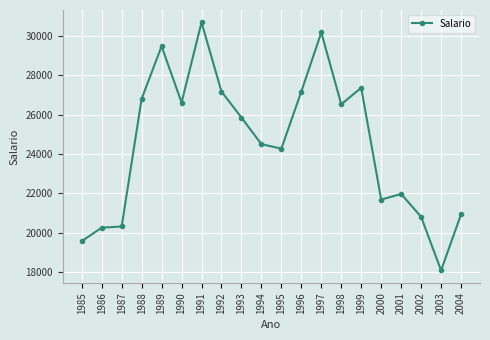

What is the approximate value at 1998, to the nearest 100?

26500